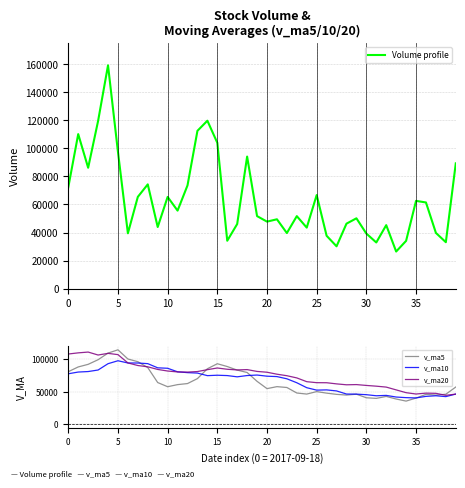

How many series are shown in this chart?

4